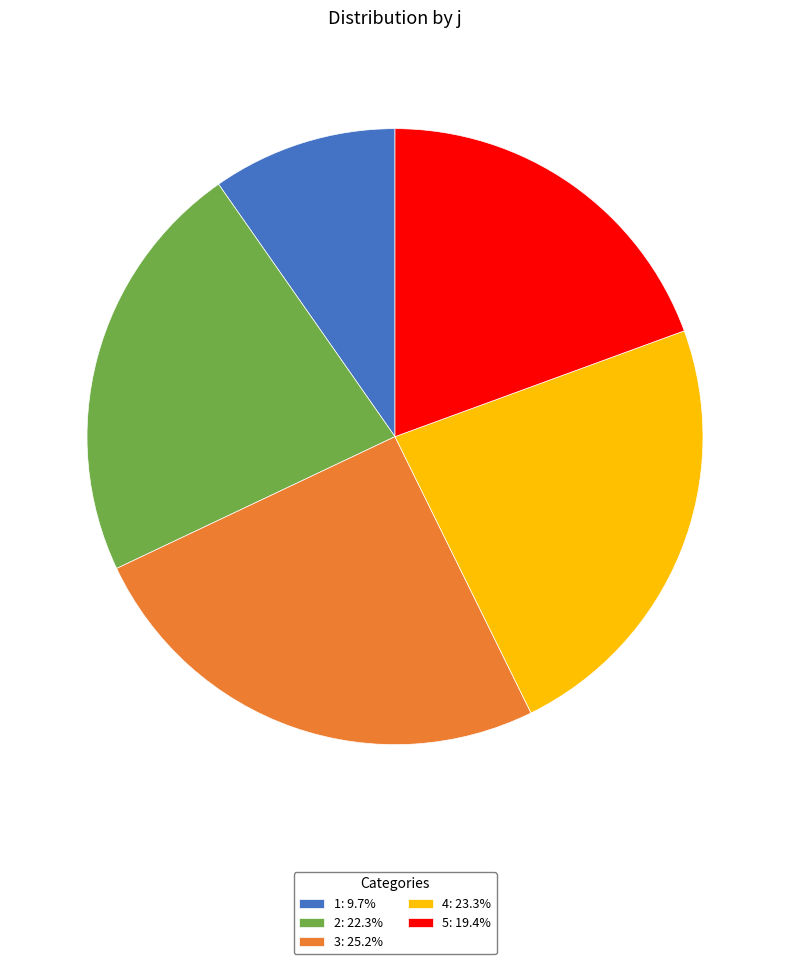

How many segments does this pie chart have?

5